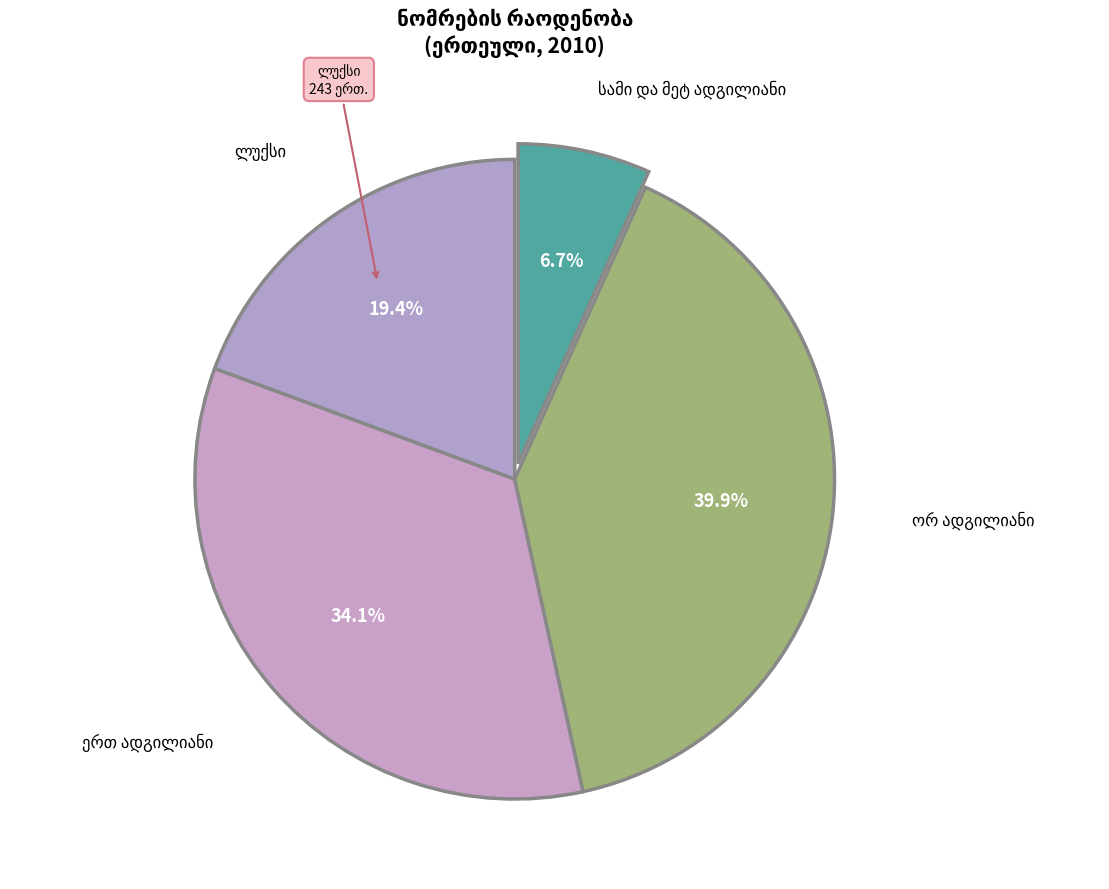

Is it true that სამი და მეტ ადგილიანი is 17% of the pie?

False